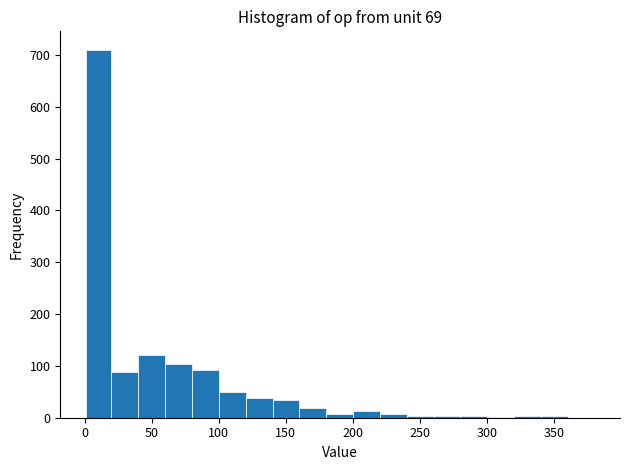

Read against the x-axis, roughly where is the centre of the tallest bar?

10